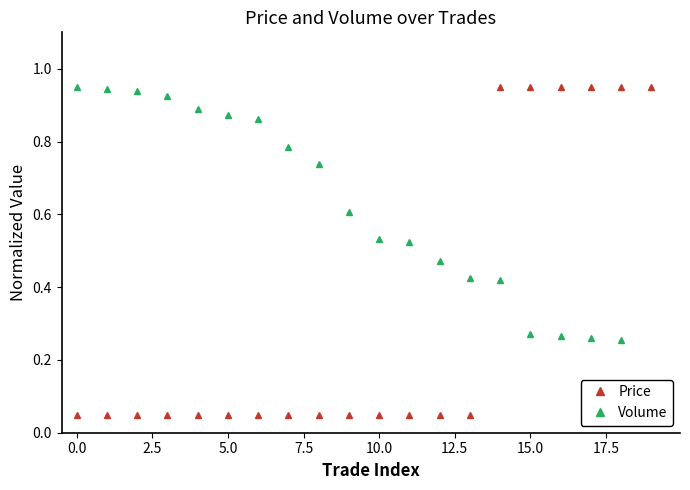

What is the difference between the maximum and second lowest values in the Price series?

0.9